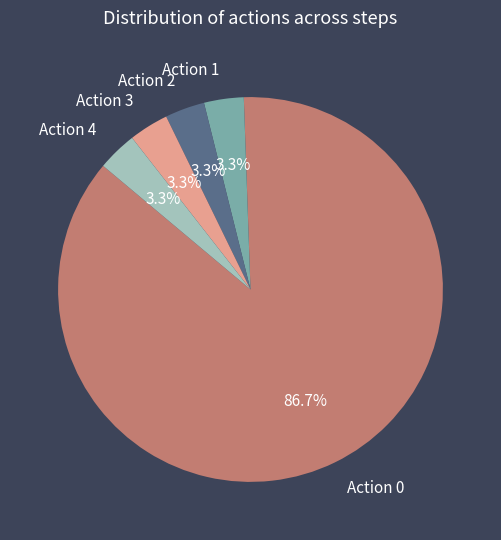

True or false: Action 2 accounts for 8% of the total.

False